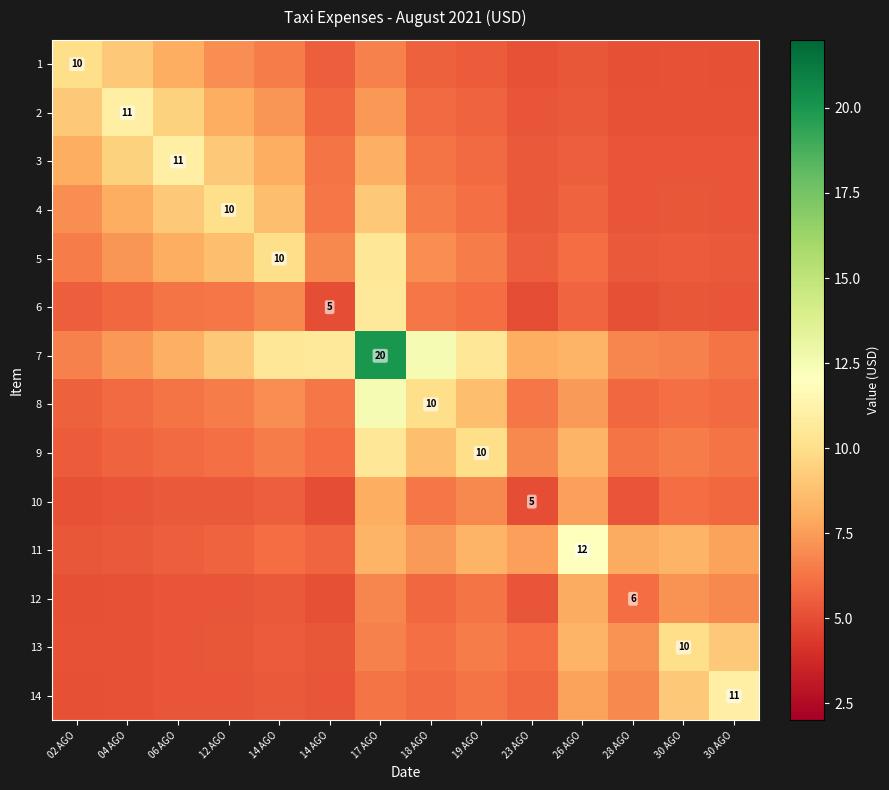

True or false: 12 has a value of 5.1 at 02 AGO.

True